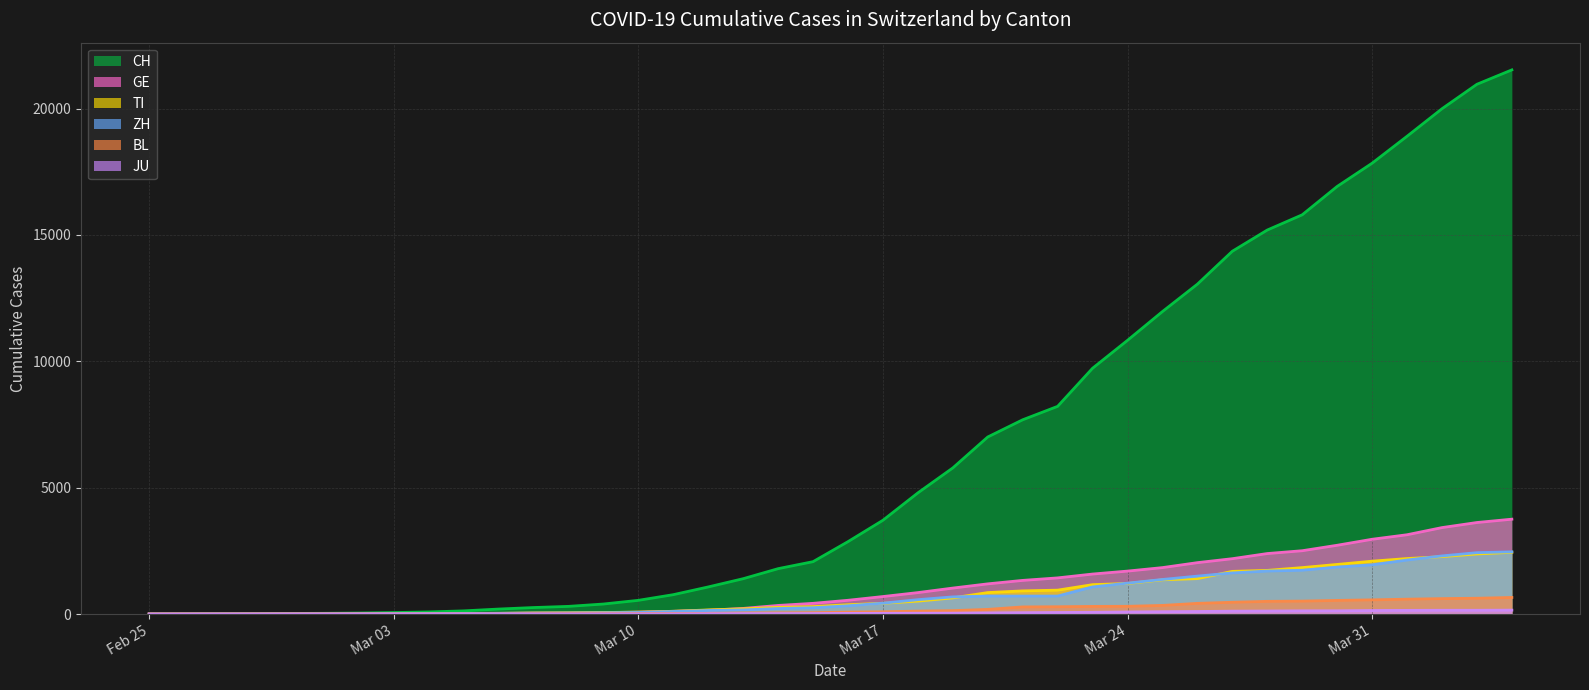

True or false: CH has more than 2 points higher than both neighbors.

False